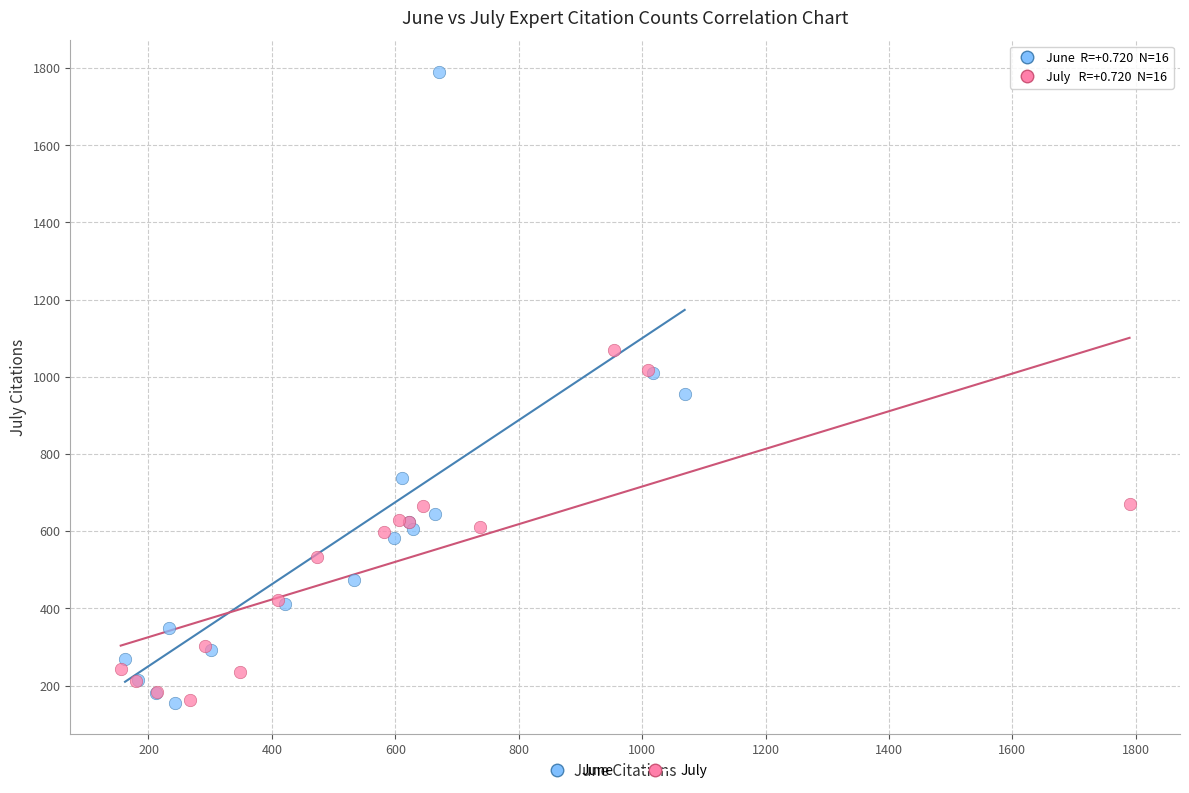

Which series has the widest spread of Y values?

June